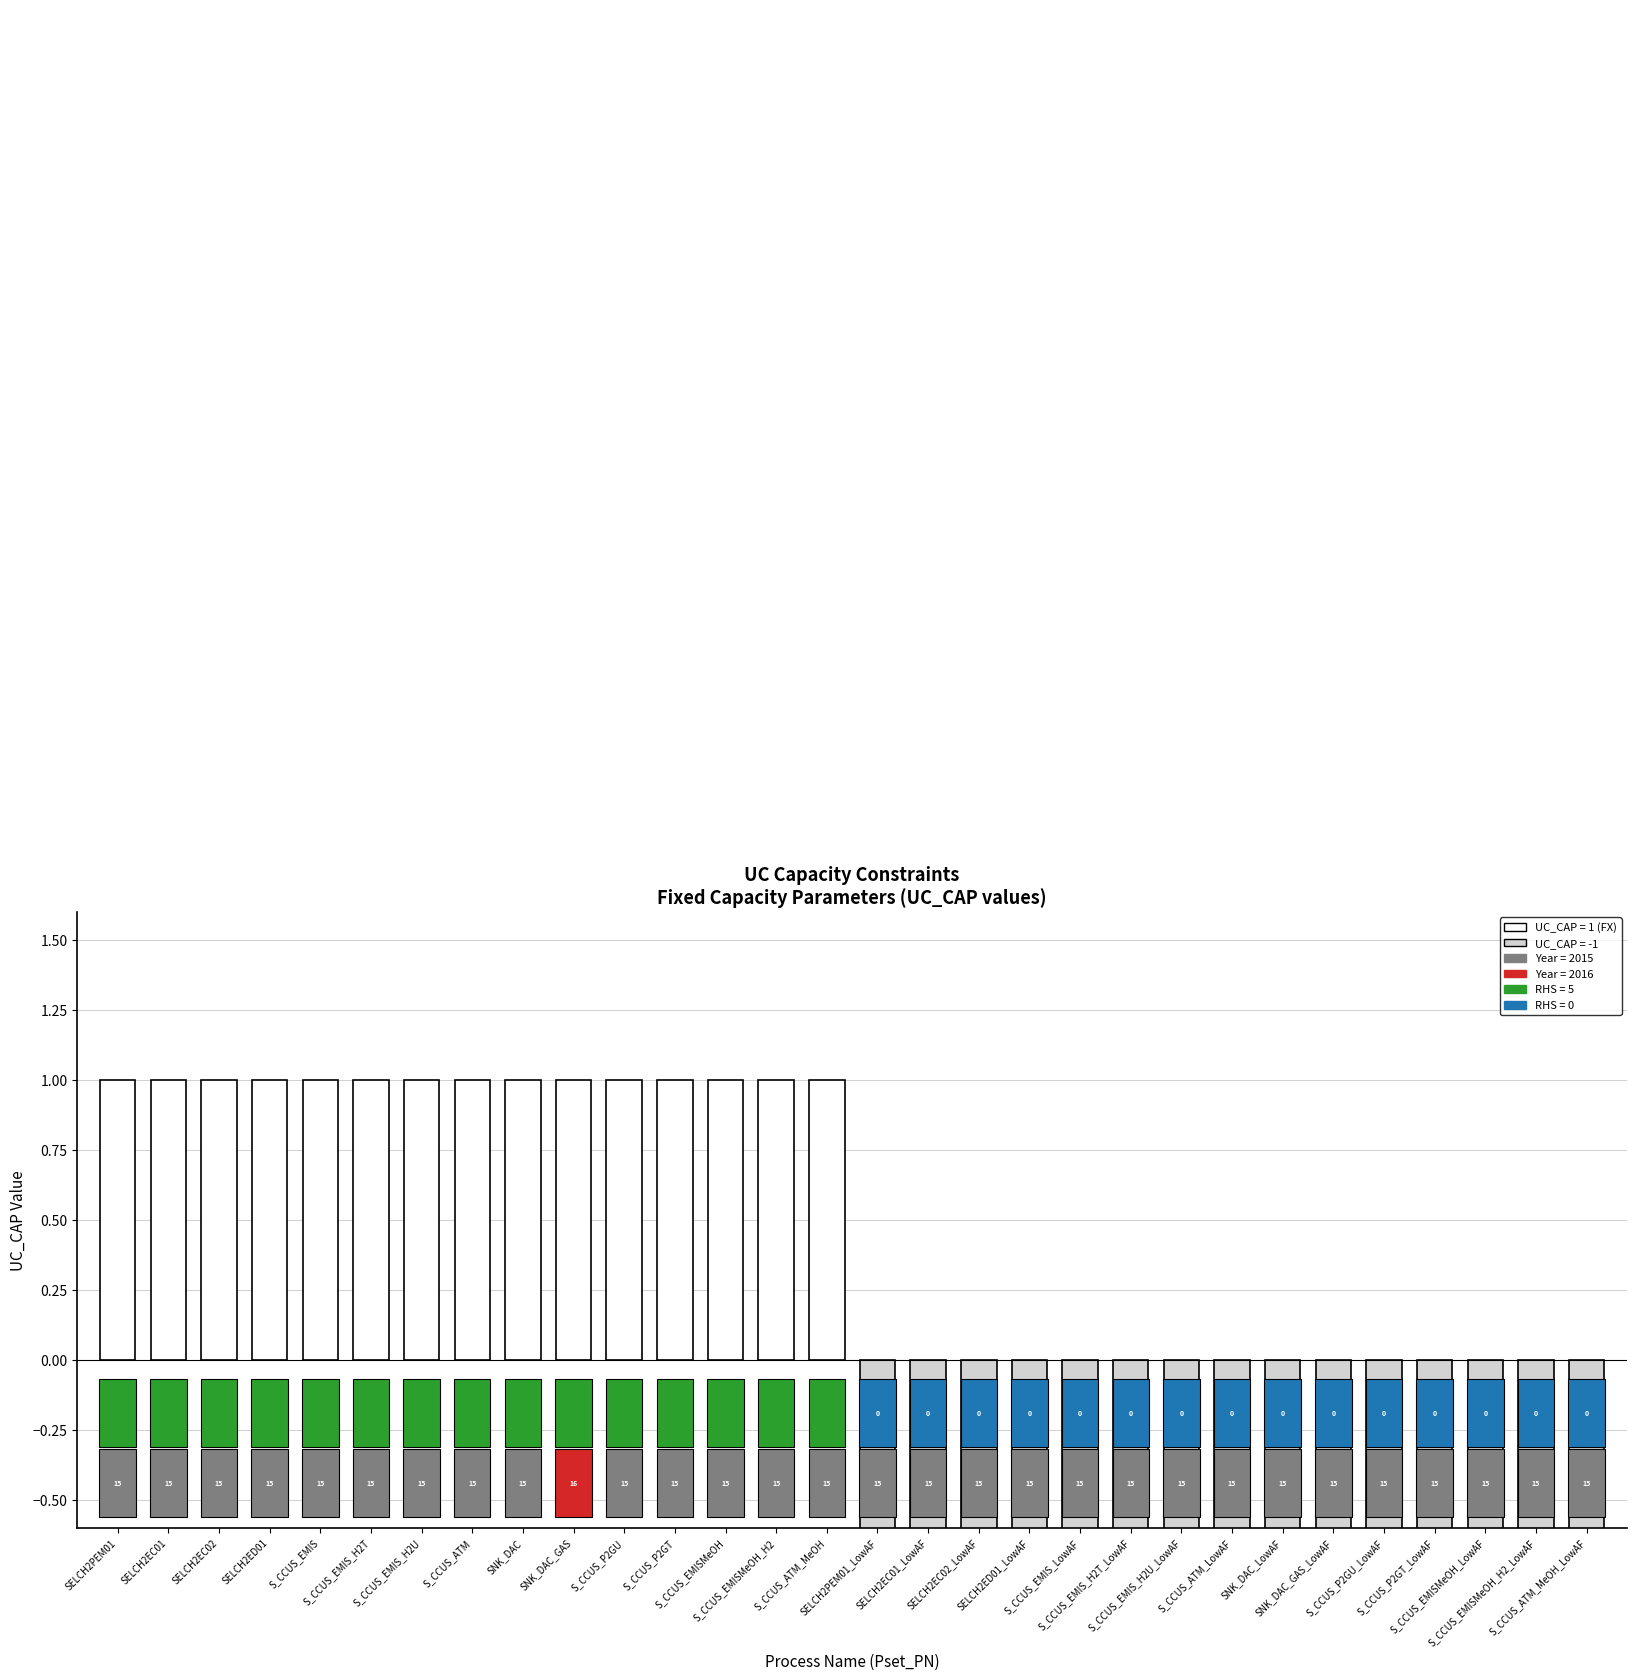

What is the label of the 17th bar from the left?

SELCH2EC01_LowAF